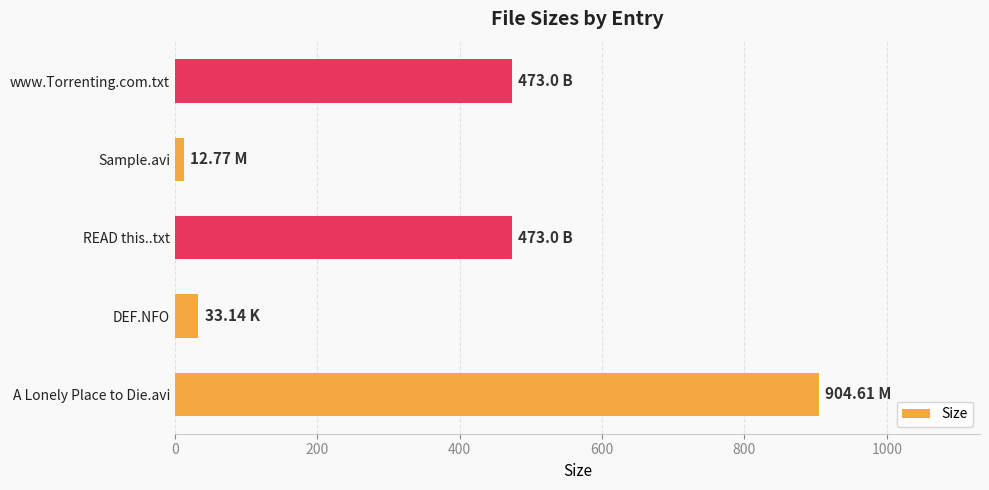

Approximately how many times larger is the value at A Lonely Place to Die.avi compared to DEF.NFO?

27.3